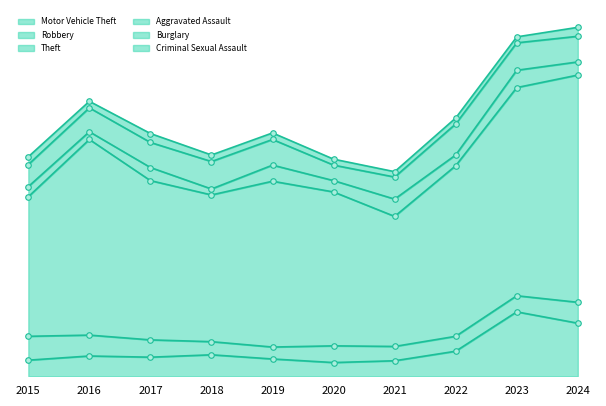

How many Criminal Sexual Assault values are between 10 and 13?

7